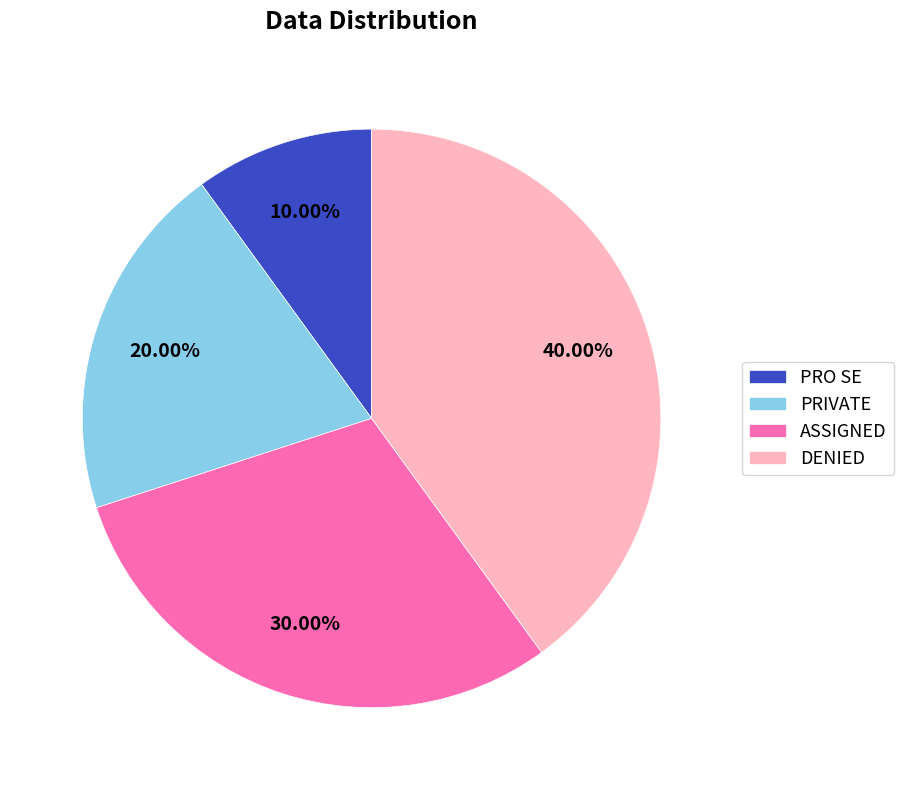

Which slice is the largest?

DENIED